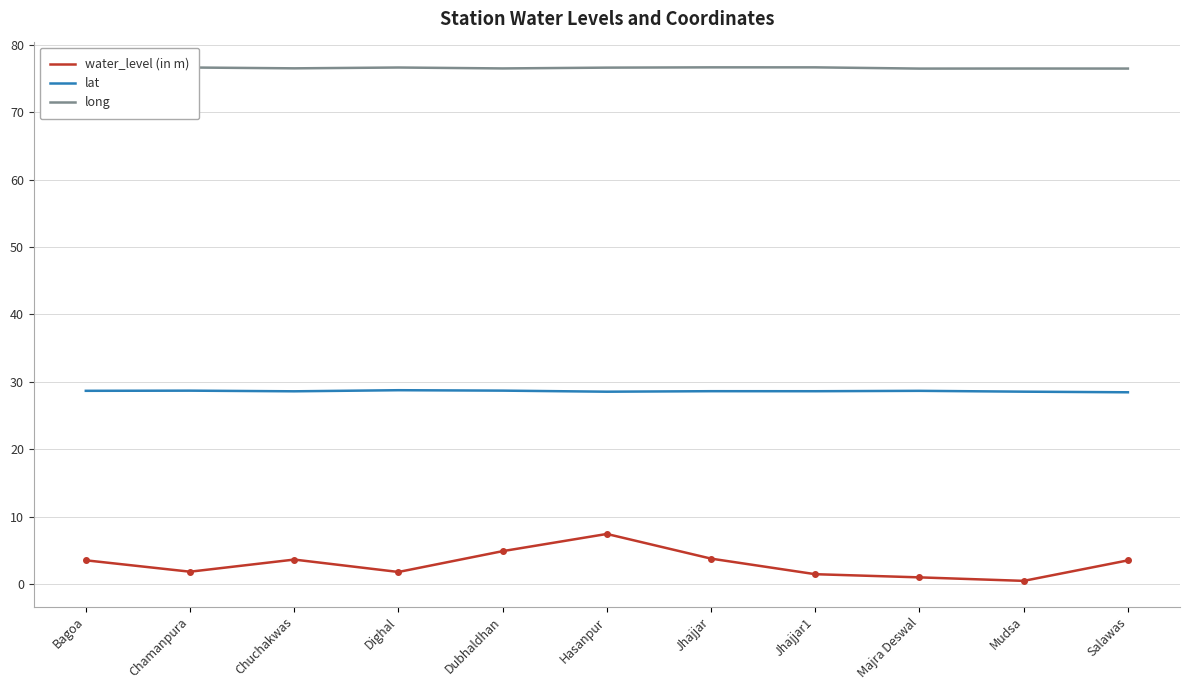

Reading left to right, what are all the values shown in this chart?

water_level (in m): 3.5	1.8	3.6	1.8	4.9	7.4	3.8	1.5	1.0	0.5	3.5
lat: 28.7	28.7	28.6	28.8	28.7	28.5	28.6	28.6	28.7	28.5	28.5
long: 76.4	76.6	76.5	76.6	76.5	76.6	76.7	76.7	76.5	76.5	76.5